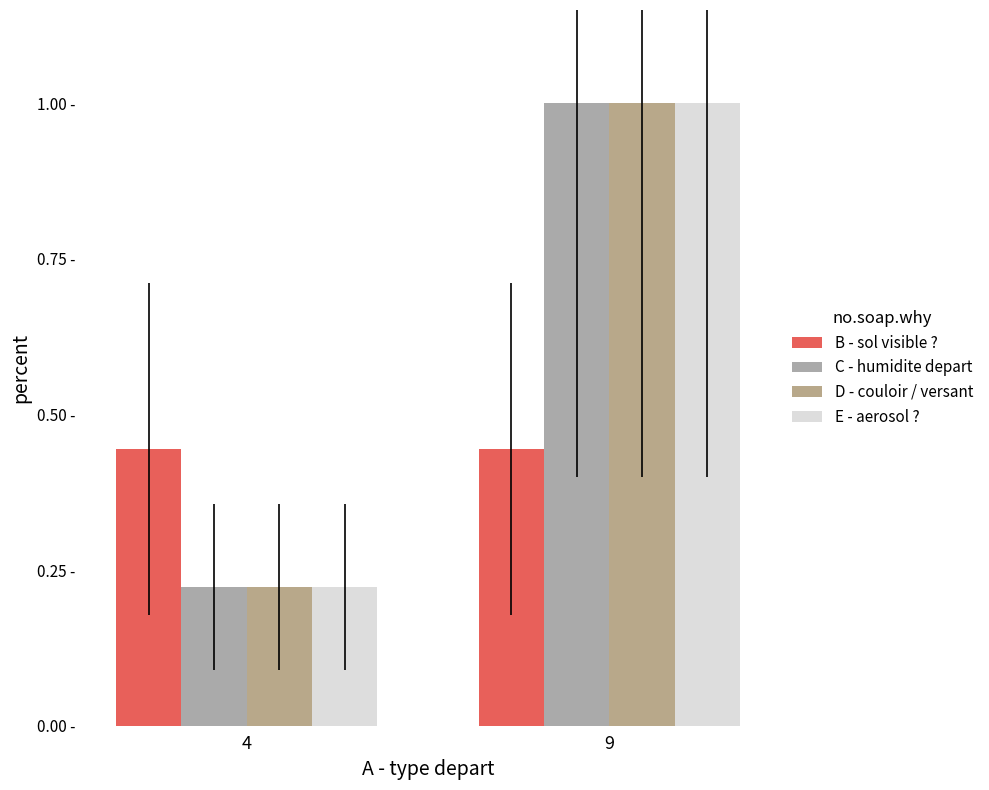

Rank the categories by C - humidite depart value from highest to lowest.

9, 4